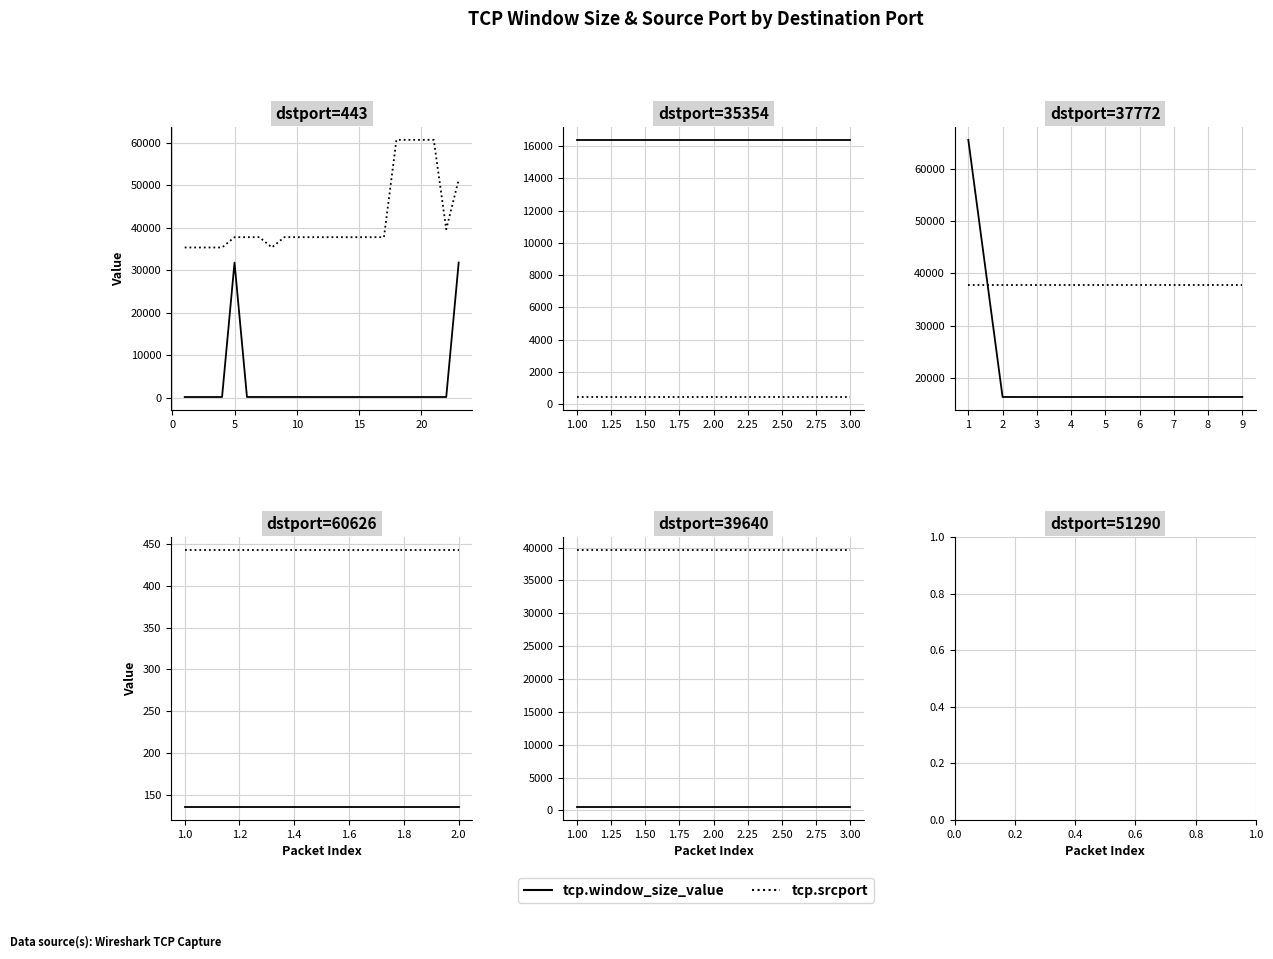

Count the number of data series in this chart.

2